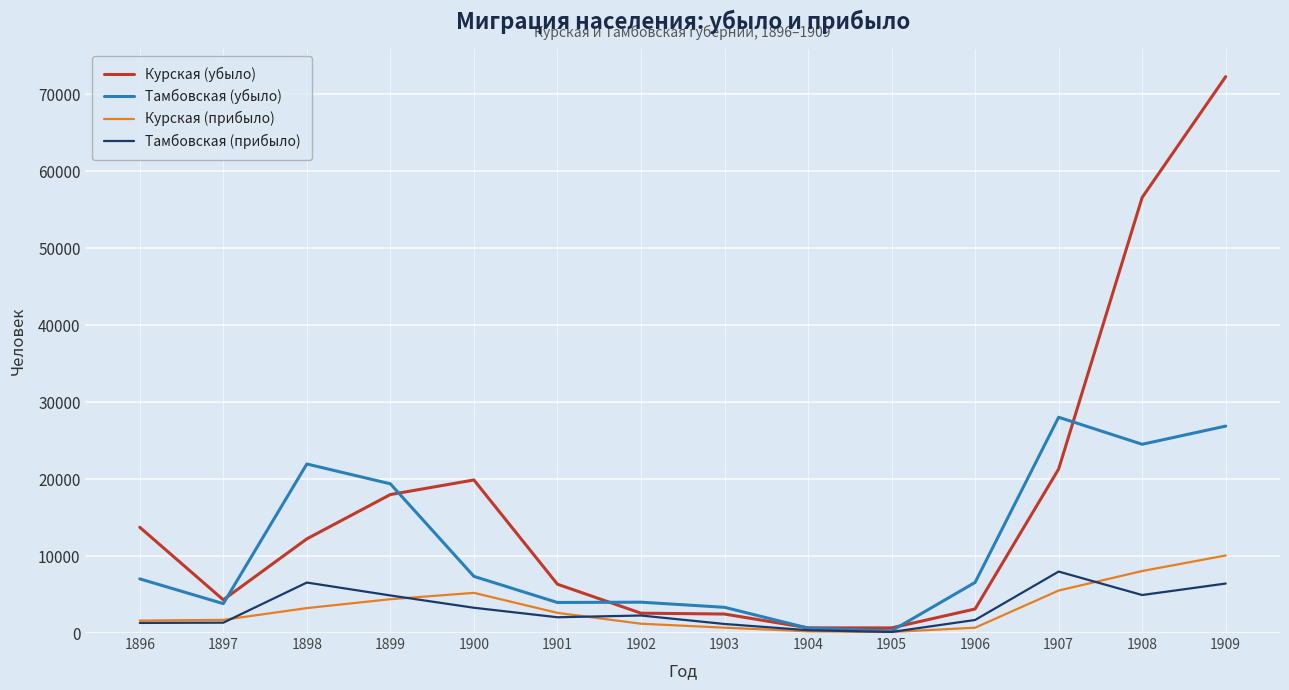

Is this an area chart (filled region under the line)?

No